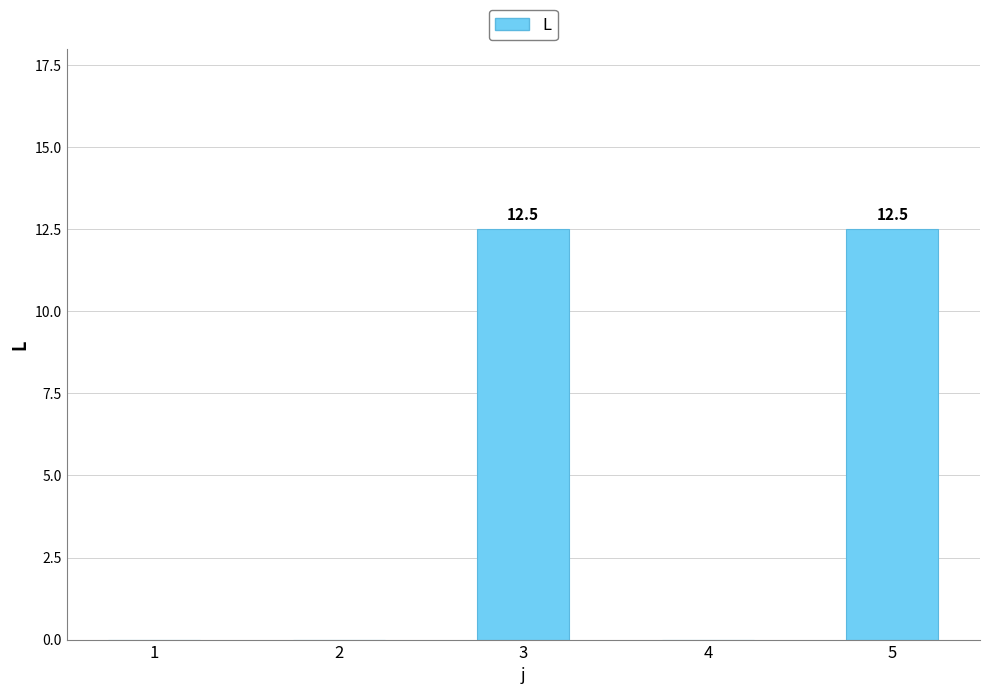

Reading left to right, what are all the values shown in this chart?

1=0.0	2=0.0	3=12.5	4=0.0	5=12.5